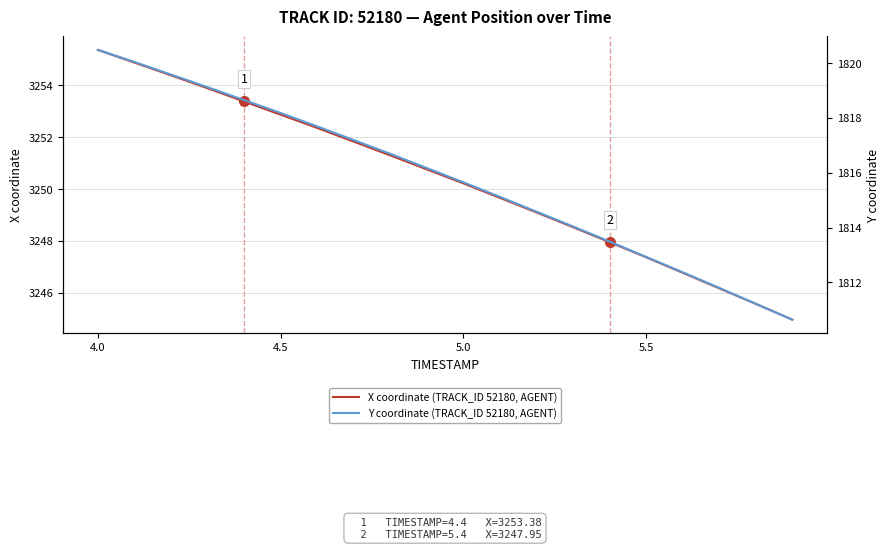

What are all the series names shown in the legend?

X coordinate (TRACK_ID 52180, AGENT), Y coordinate (TRACK_ID 52180, AGENT)